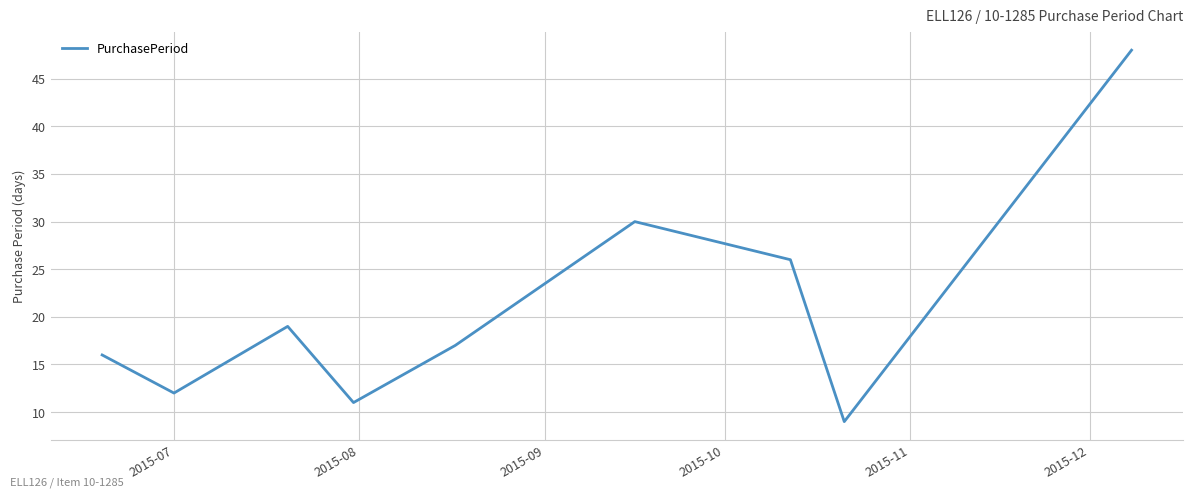

What is the maximum value shown in the chart?

48